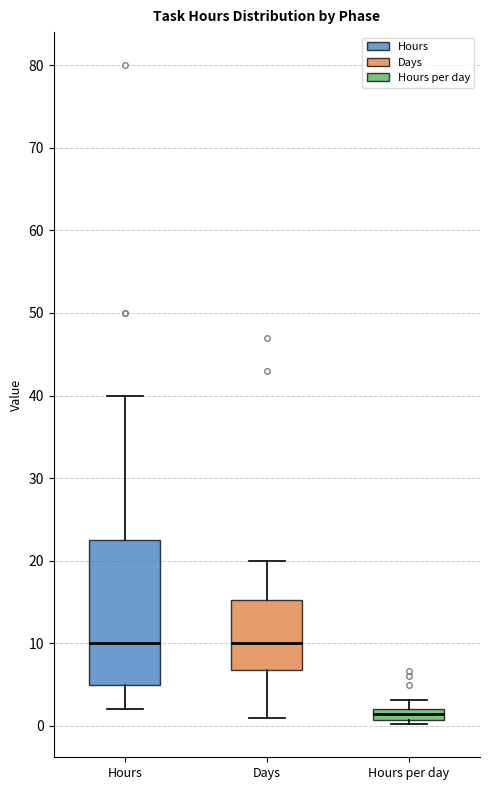

Which box has the lowest median line?

Hours per day